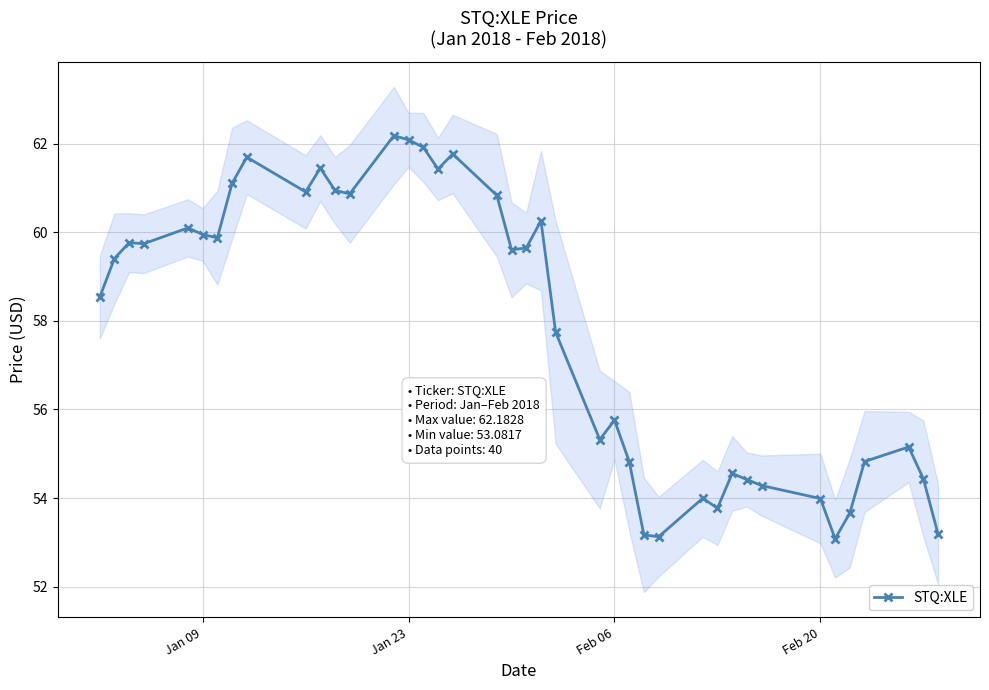

Is it true that STQ:XLE equals 62.1 at Jan 23?

True